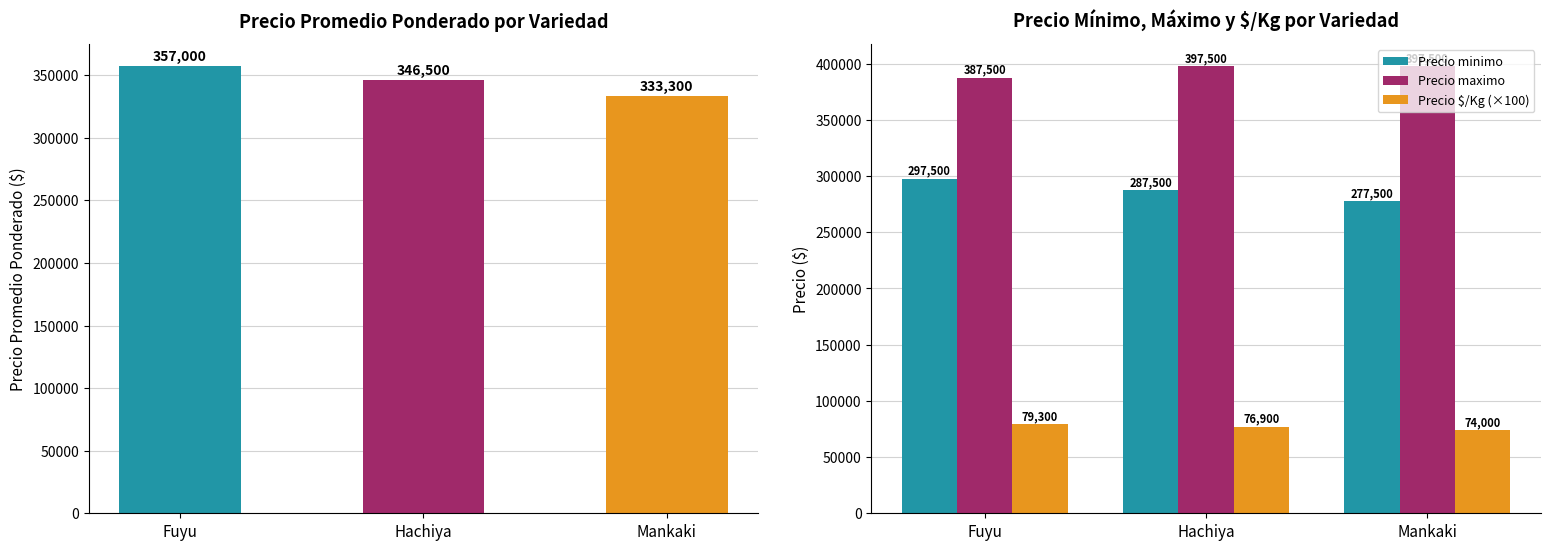

At which label does Precio minimo reach its peak?

Fuyu